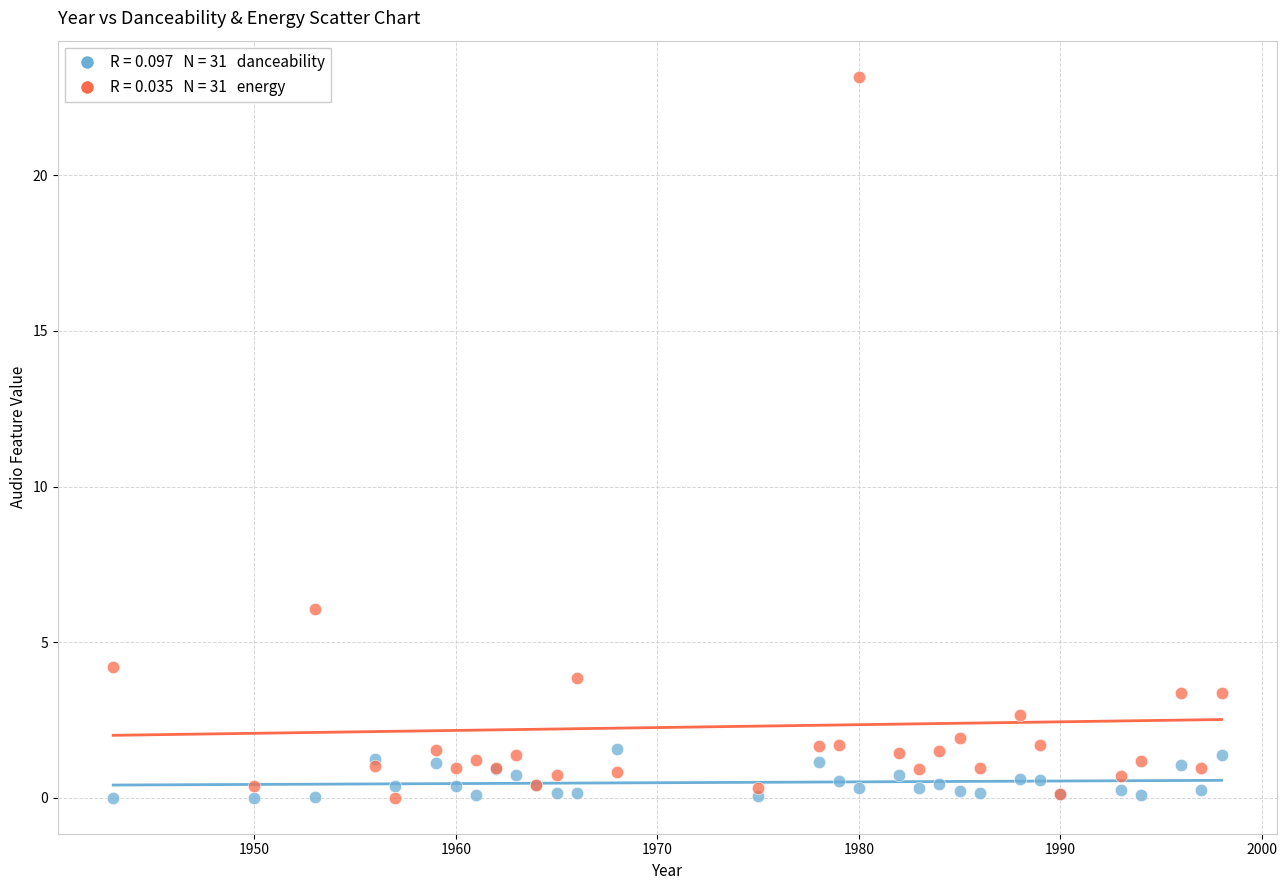

Across all series, what Y value is closest to 11?

6.1